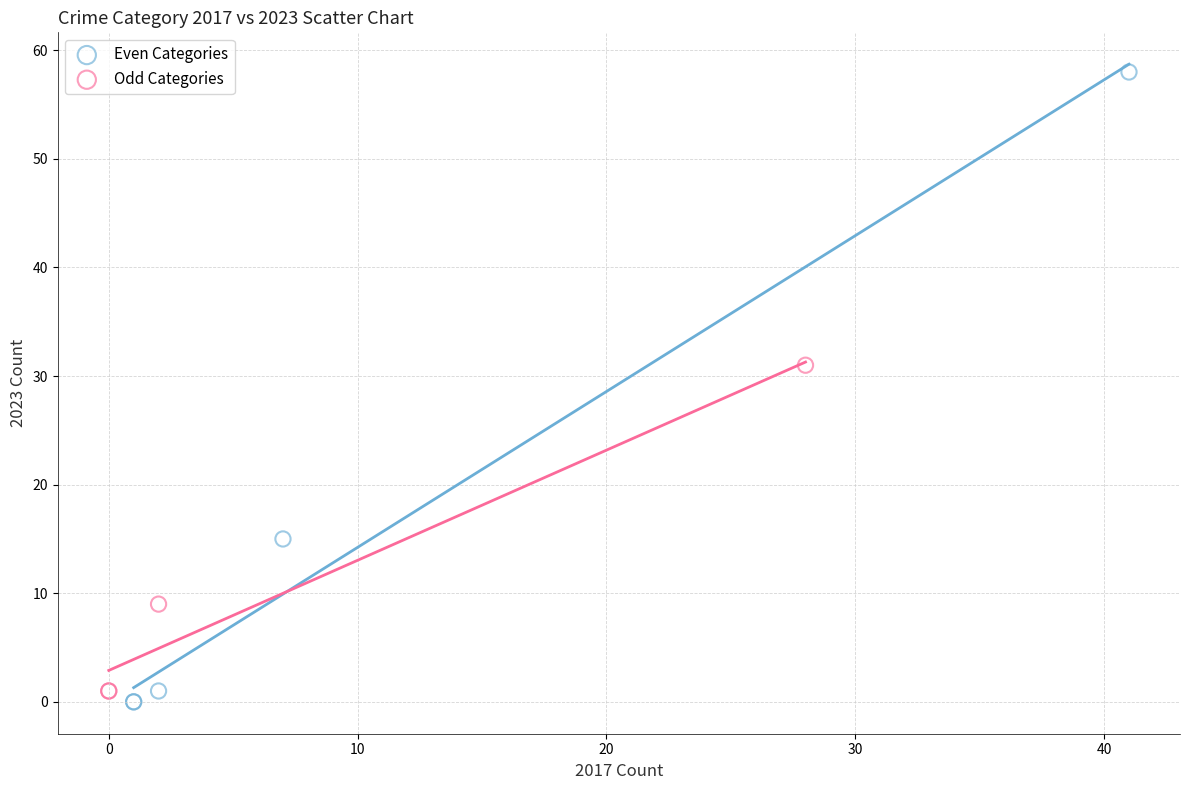

Which series has the largest Y range (max minus min)?

Even Categories